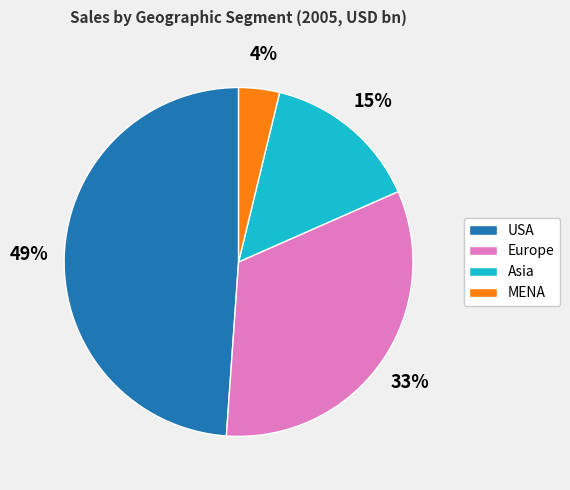

To the nearest percent, what is the difference between the MENA and Europe slice percentages?

29%